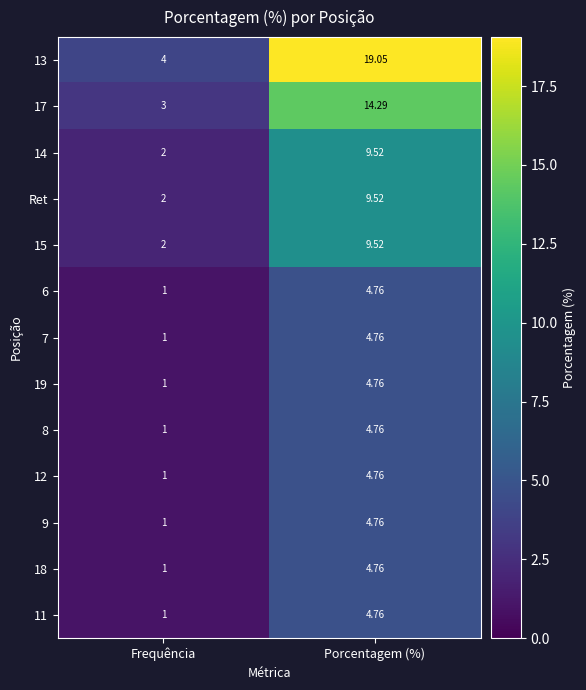

How many data points does each series have?

2